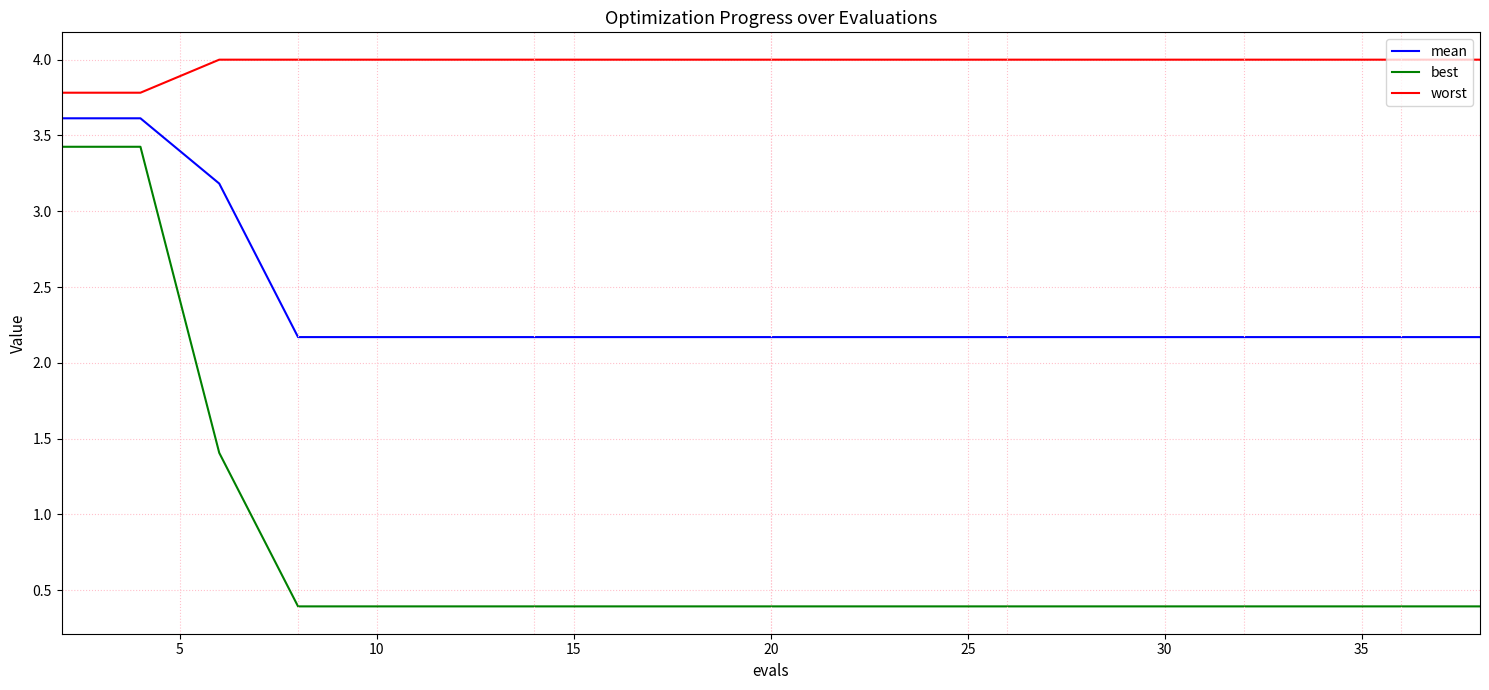

What is the smallest value displayed?

0.4